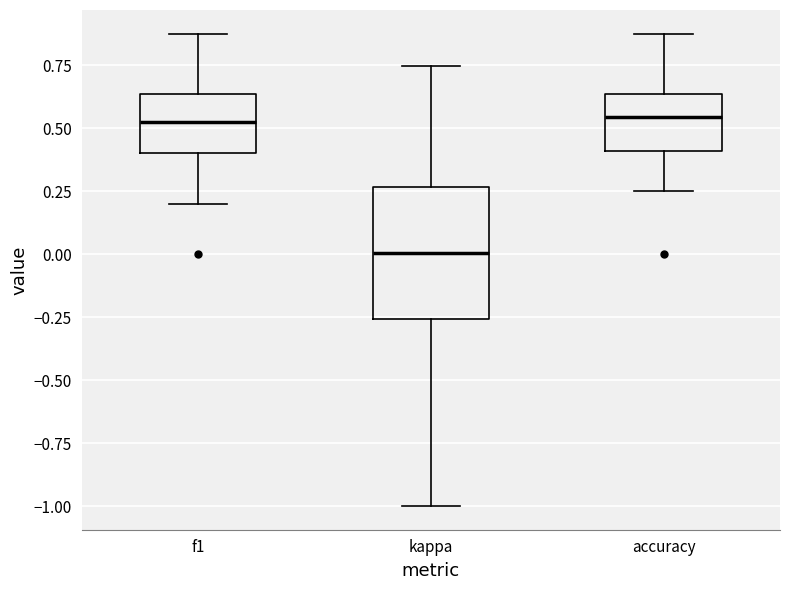

Where does the median line of the box for f1 sit on the y-axis? The values are not printed on the chart, so give them approximately, as read against the axis.

0.50